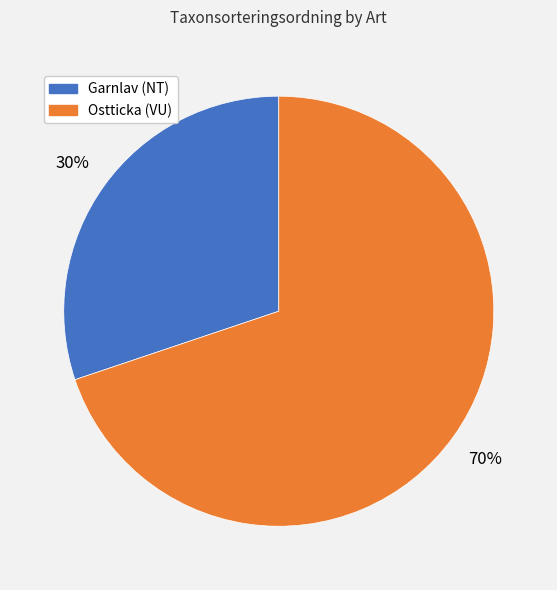

Is there a majority slice in this chart?

Yes